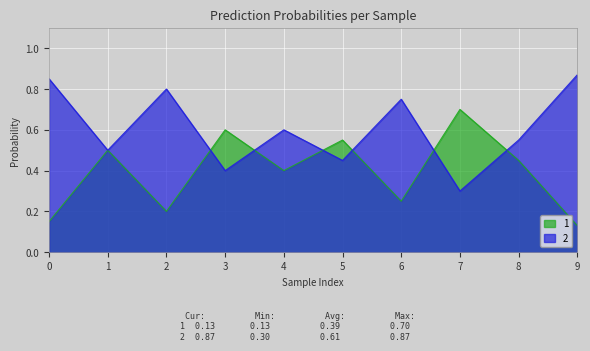

What are all the series names shown in the legend?

1, 2